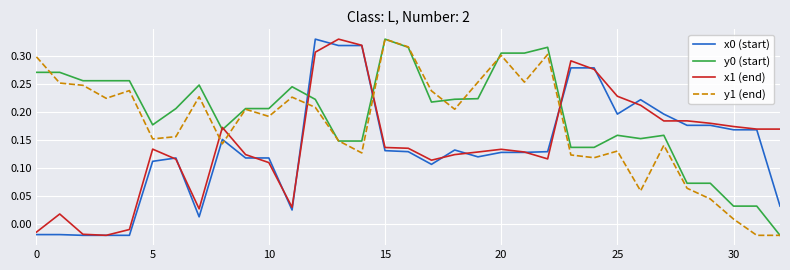

After their last crossing, which series has the higher values: y0 (start) or x1 (end)?

x1 (end)